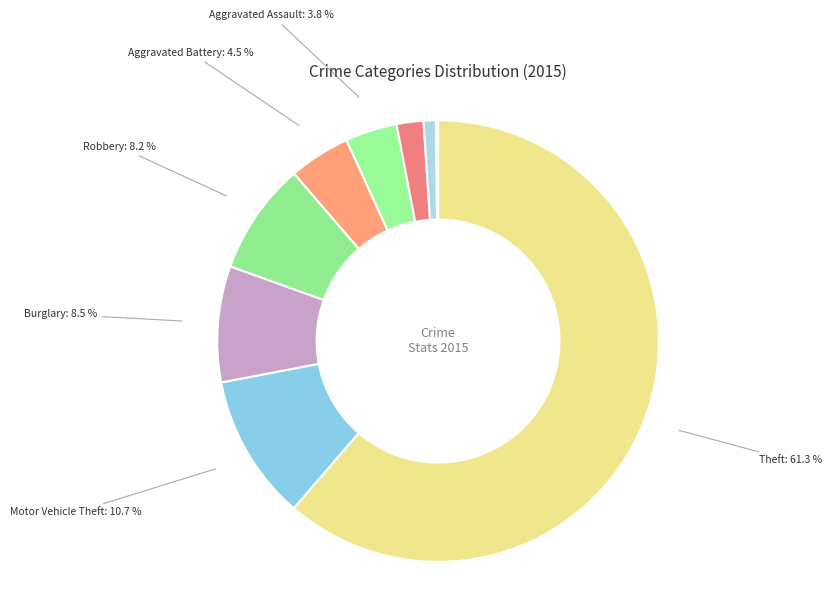

Approximately how many times larger is the value at Criminal Sexual Assault compared to Robbery?

0.2